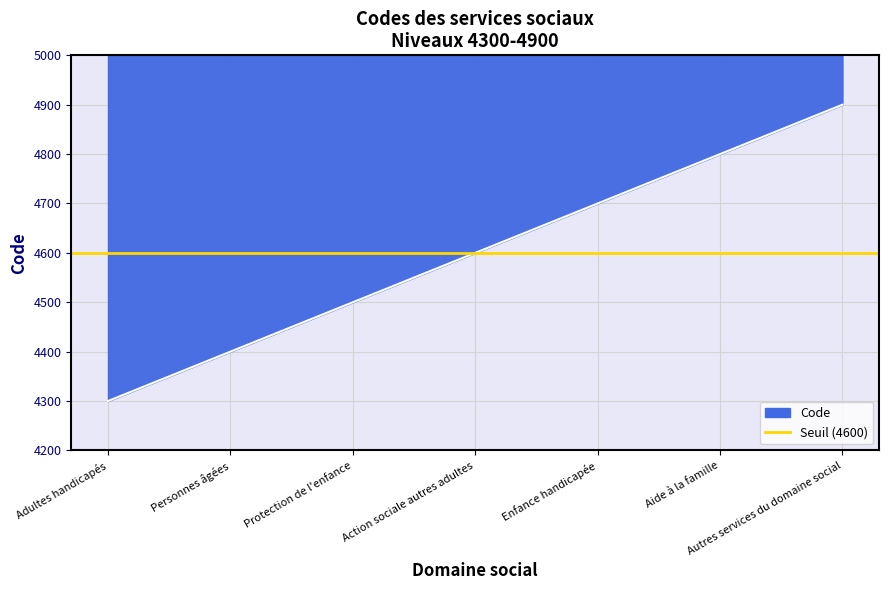

What is the sum of all values?

32200